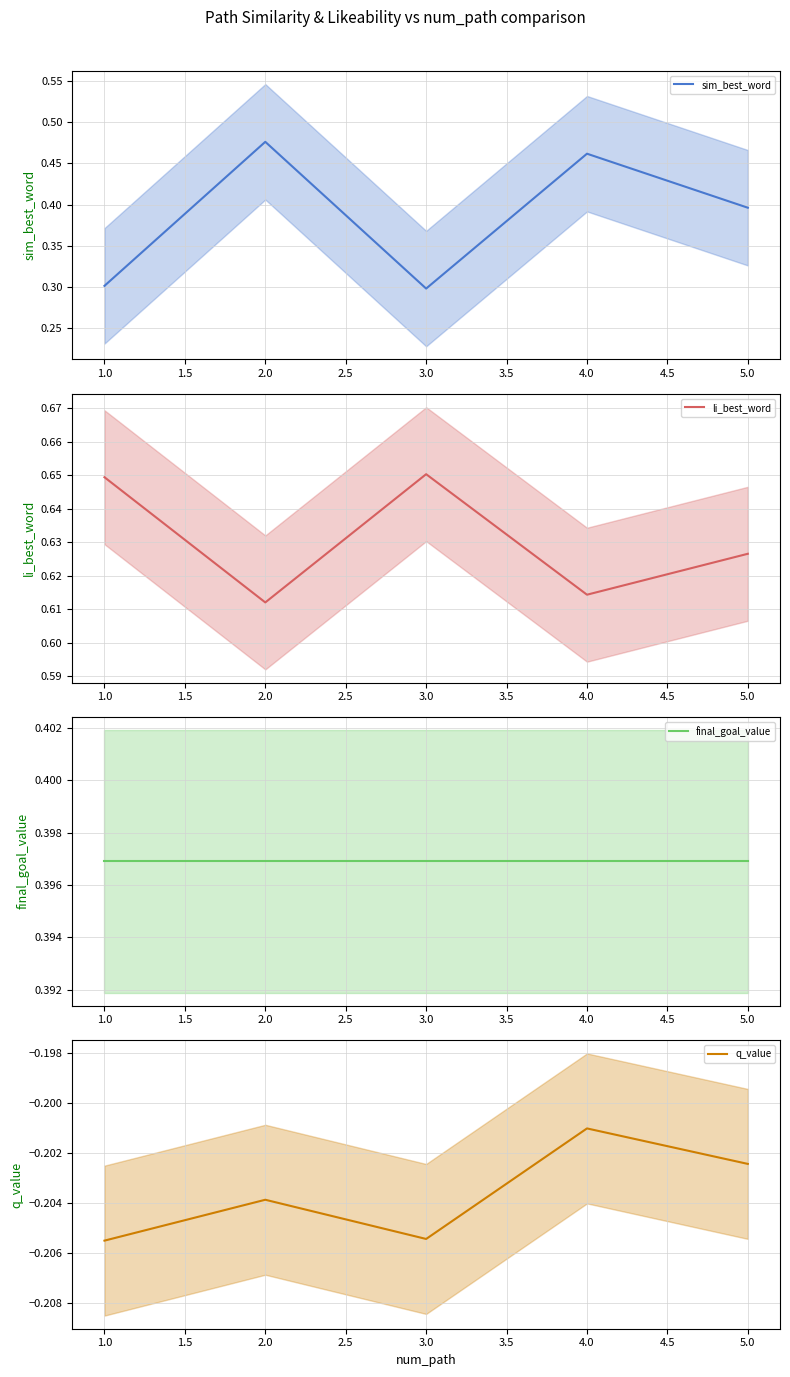

At how many categories does at least one series exceed 0?

5